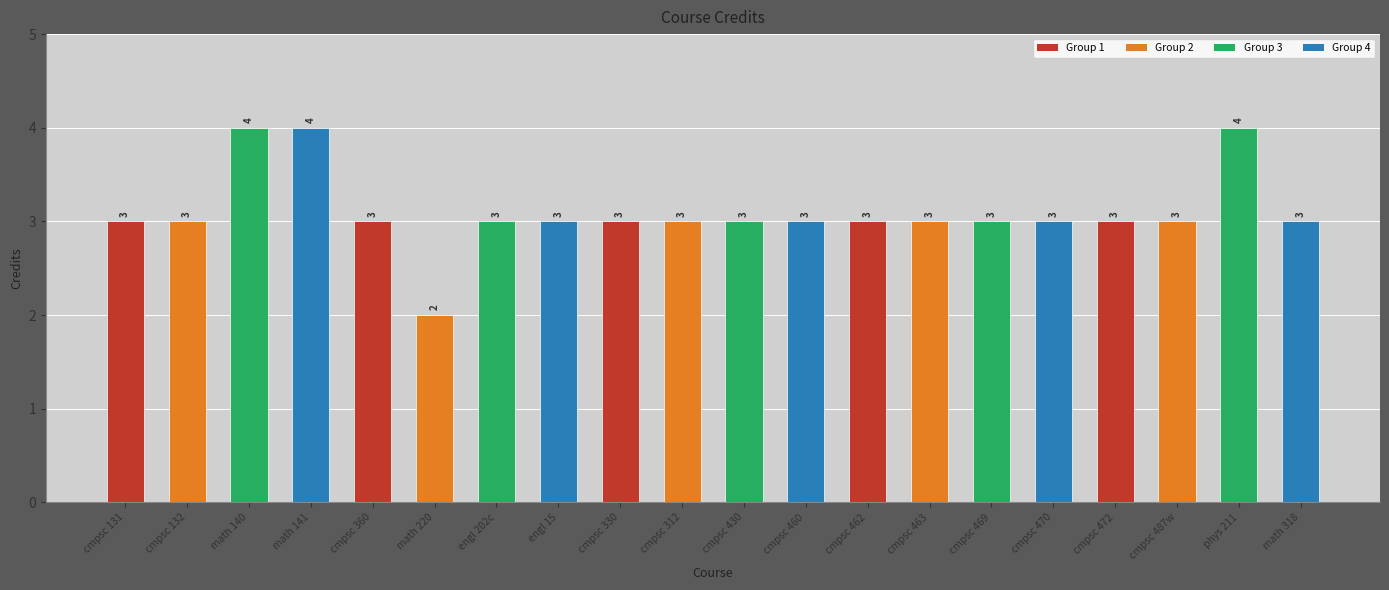

How many series are shown in this chart?

1